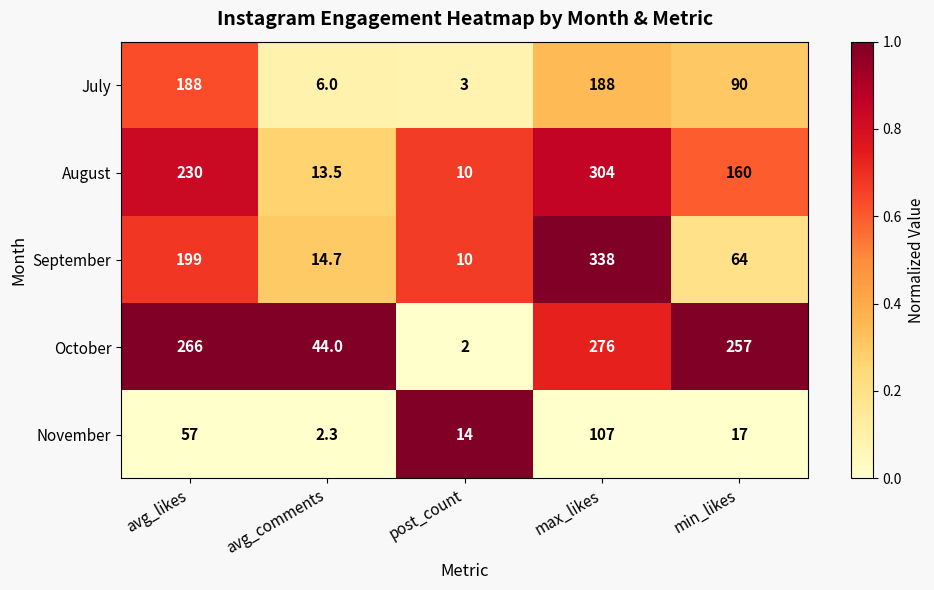

What is the greatest value displayed?

338.0